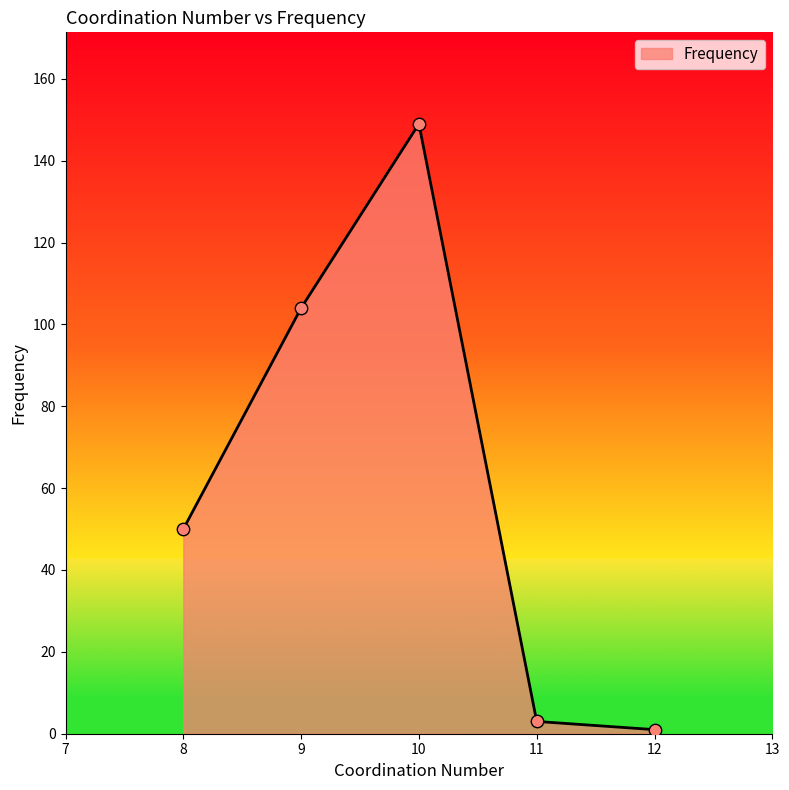

What is the ratio of the value at 9 to the value at 12?

104.0